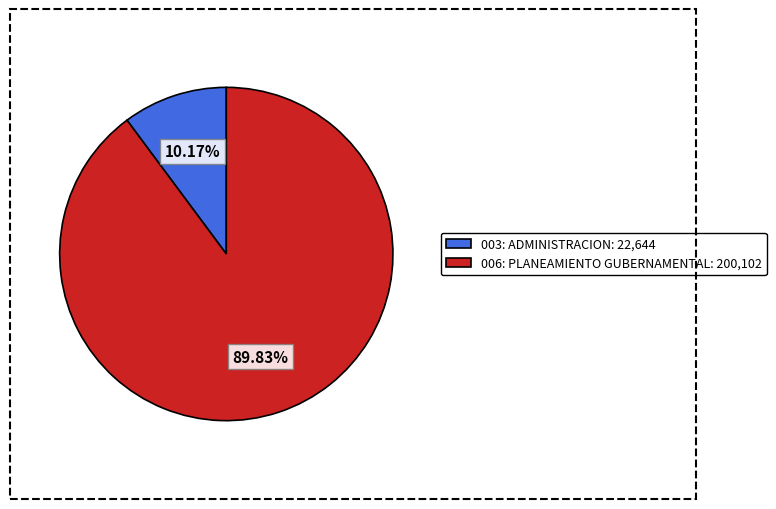

Rank the categories by value from lowest to highest.

003: ADMINISTRACION, 006: PLANEAMIENTO GUBERNAMENTAL